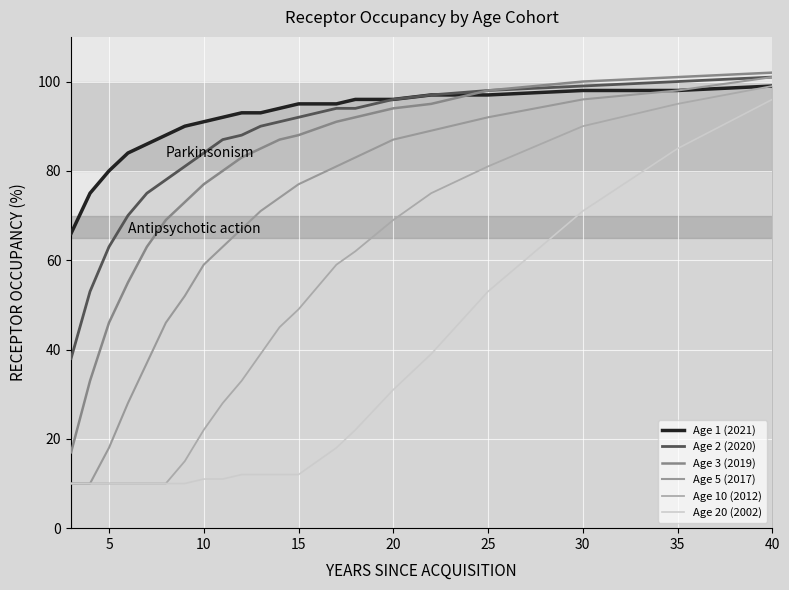

How many series are shown in this chart?

6